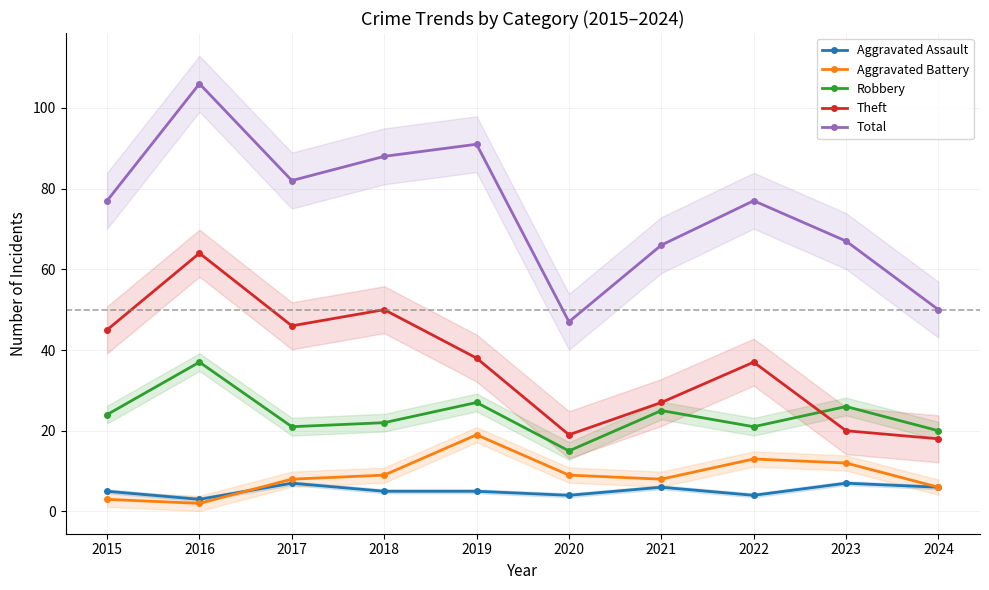

Between 2021 and 2019, which is larger?

2021